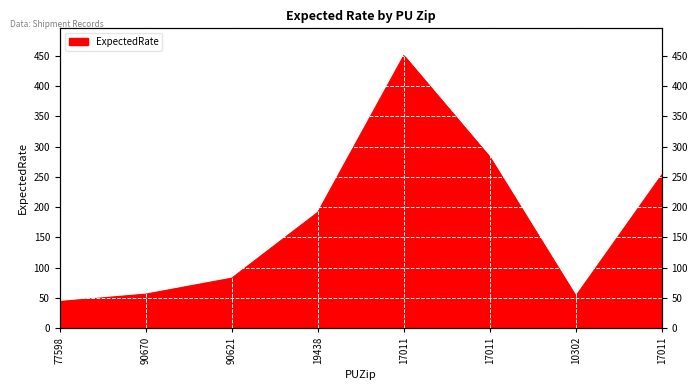

What is the ratio of the value at 17011 to the value at 17011?

0.6